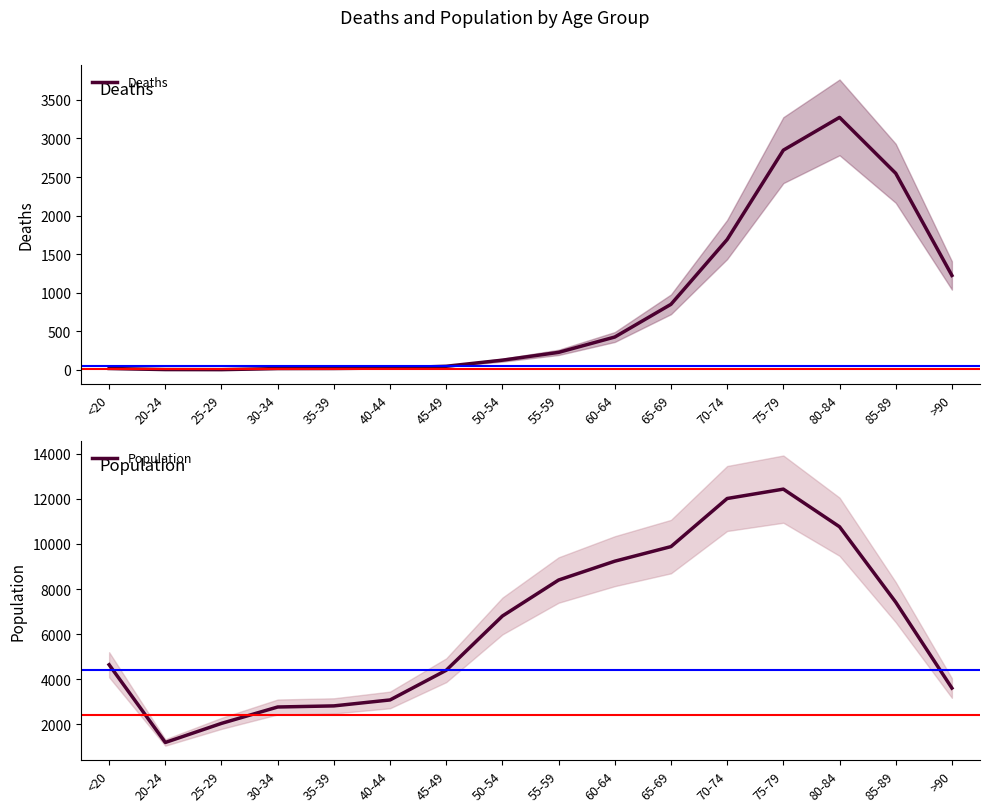

What is the smallest value displayed?

3